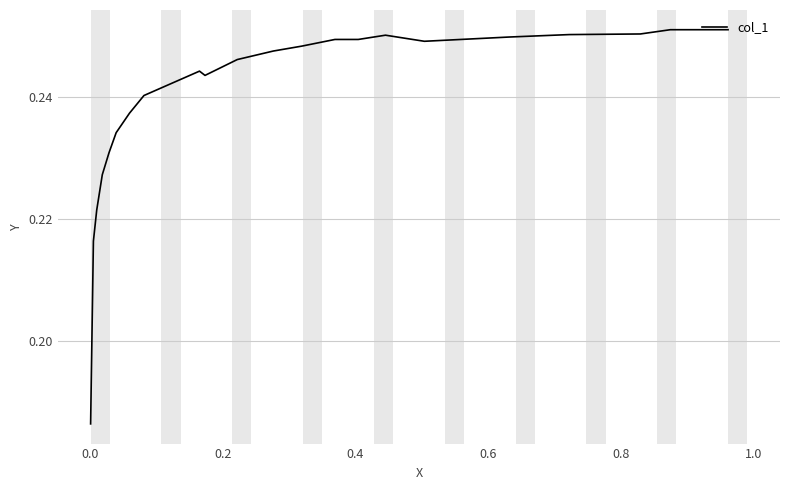

Is this an area chart (filled region under the line)?

No